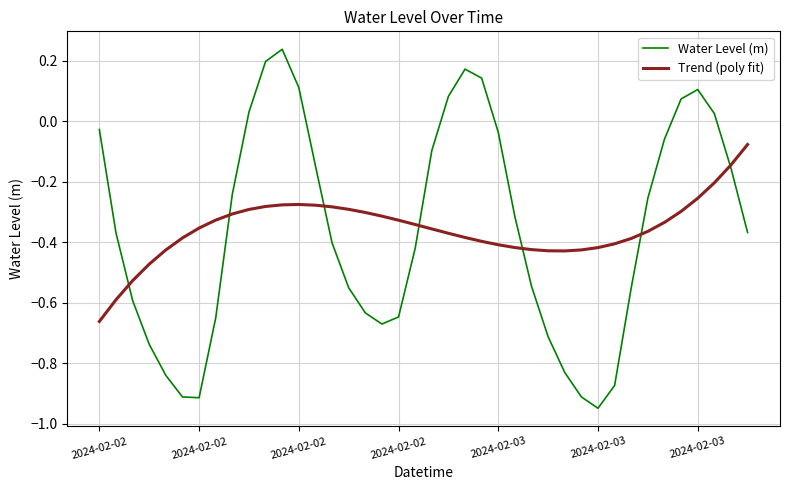

True or false: Water Level (m) and Trend (poly fit) intersect in this chart.

True